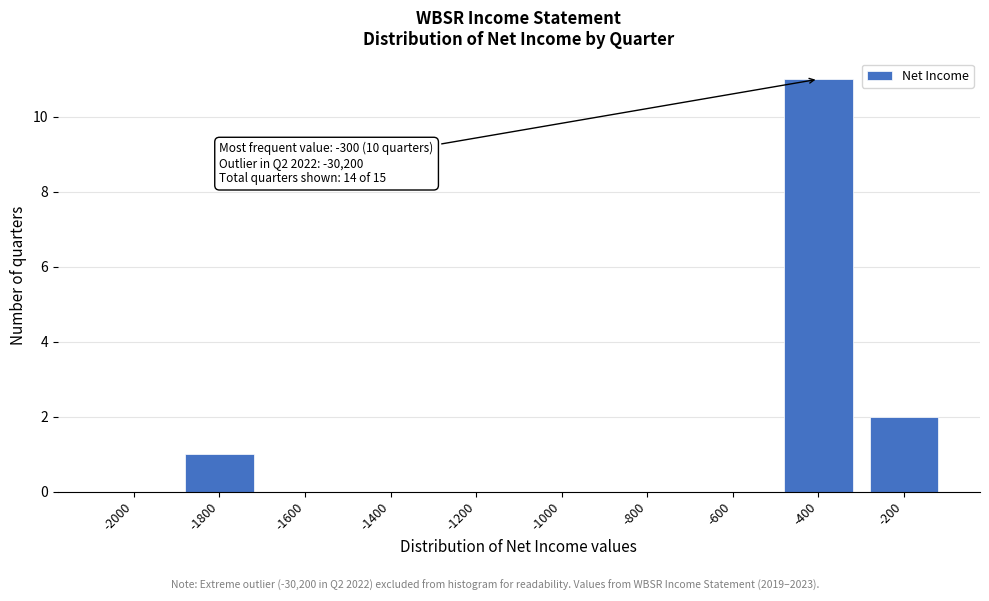

Reading left to right, list all the values displayed in this chart.

-2000=0	-1800=1	-1600=0	-1400=0	-1200=0	-1000=0	-800=0	-600=0	-400=11	-200=2